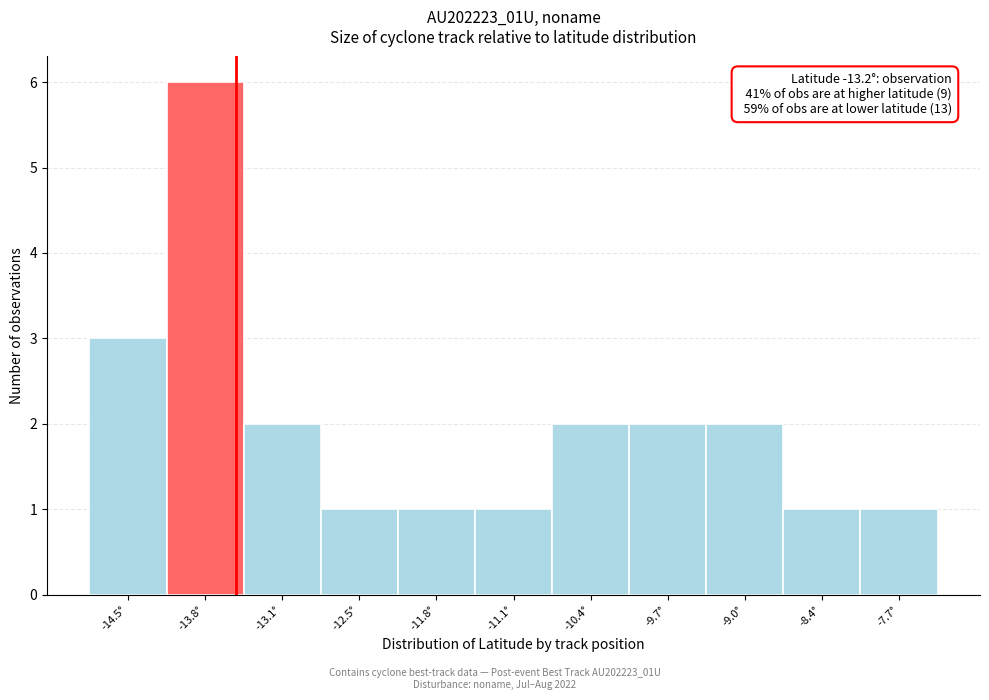

Reading left to right, extract all data points from this chart.

-14.5°=3	-13.8°=6	-13.1°=2	-12.5°=1	-11.8°=1	-11.1°=1	-10.4°=2	-9.7°=2	-9.0°=2	-8.4°=1	-7.7°=1